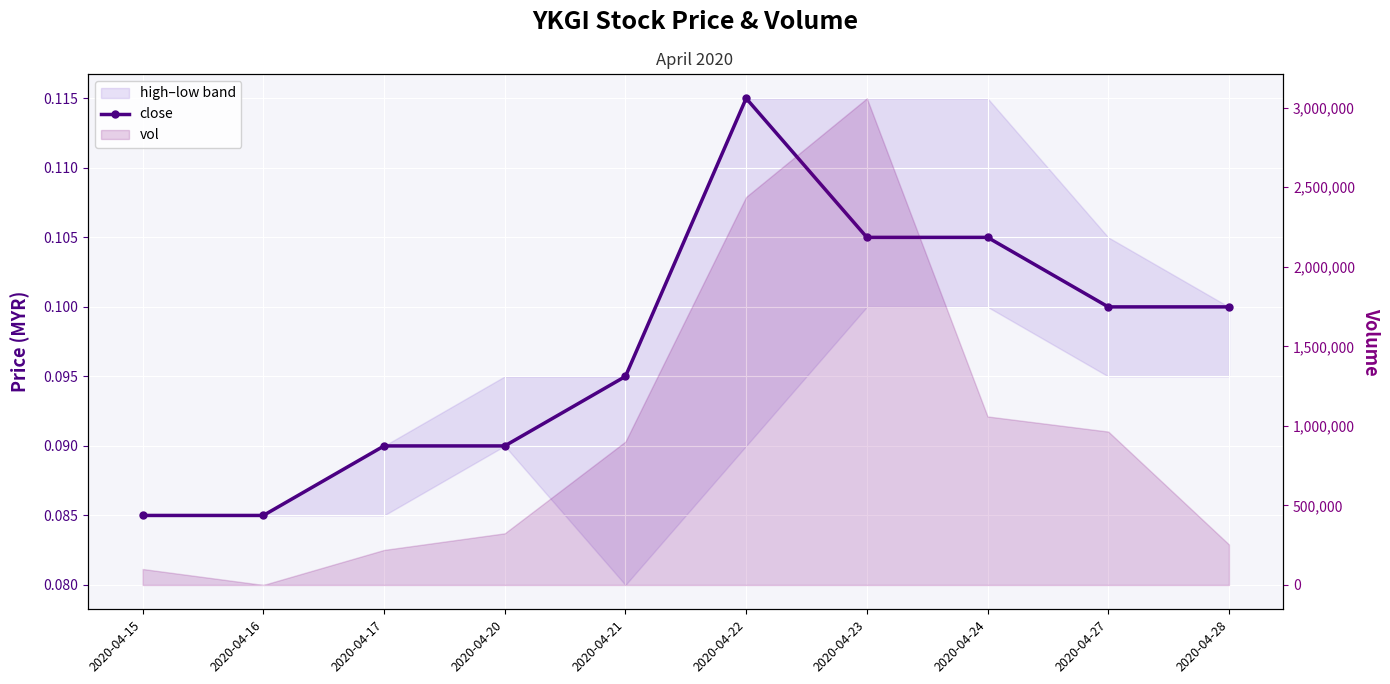

Rank the categories by value from highest to lowest.

2020-04-22, 2020-04-23, 2020-04-24, 2020-04-27, 2020-04-28, 2020-04-21, 2020-04-17, 2020-04-20, 2020-04-15, 2020-04-16